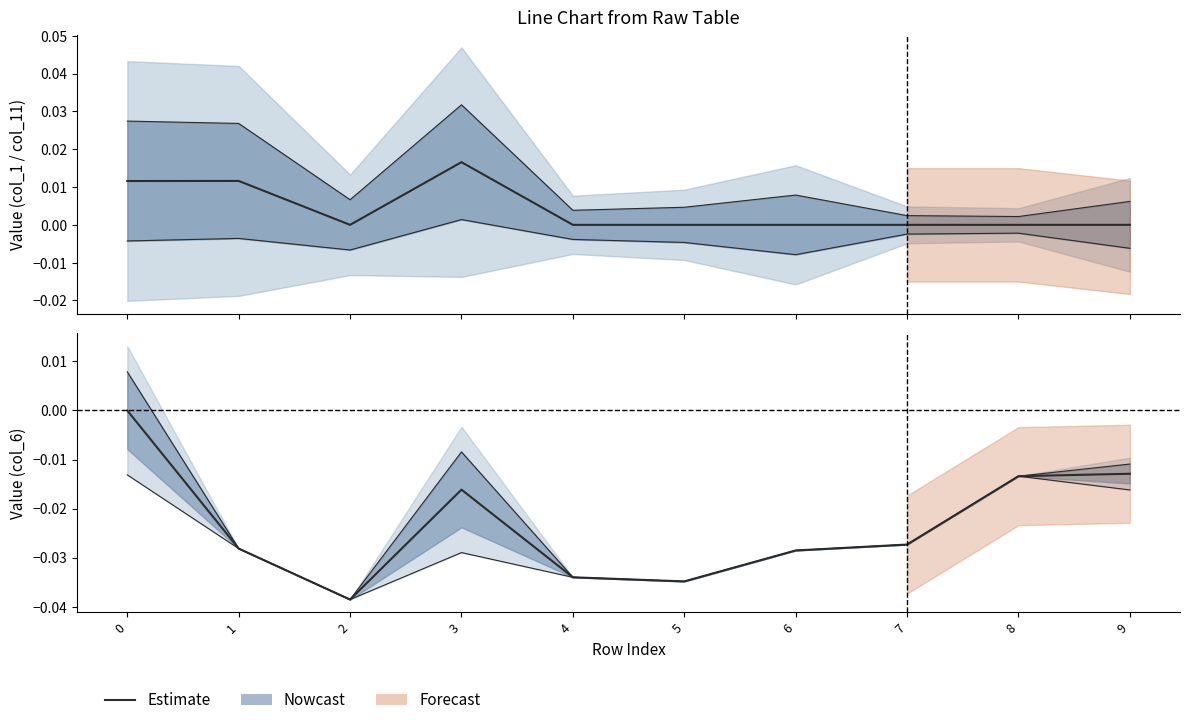

The chart shows a value of -0.0 at 1. True or false?

True